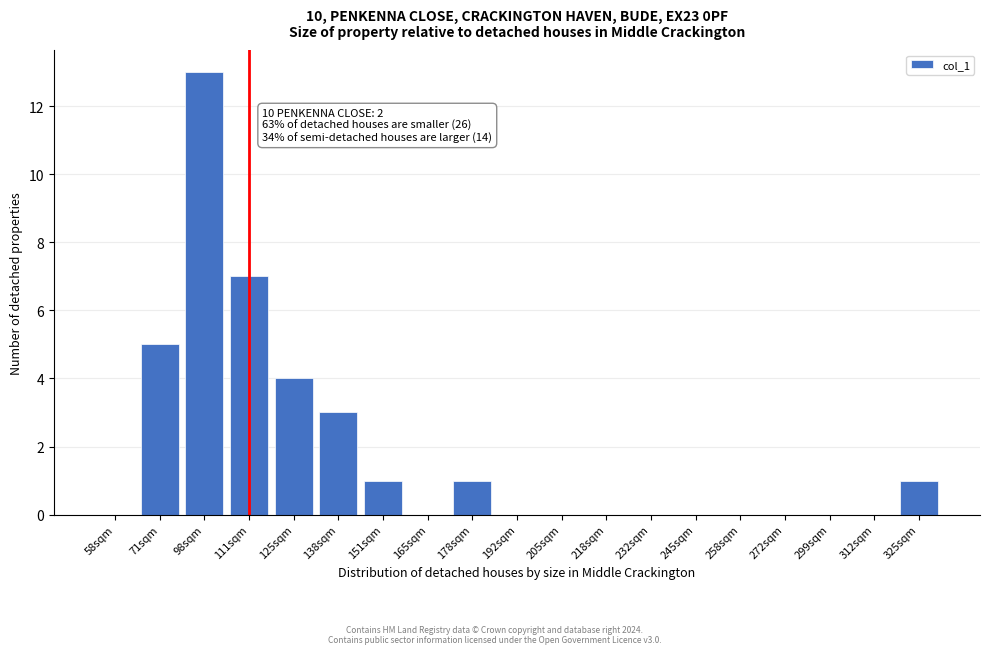

Reading right to left, transcribe all the data shown in this chart.

325sqm=1	312sqm=0	299sqm=0	272sqm=0	258sqm=0	245sqm=0	232sqm=0	218sqm=0	205sqm=0	192sqm=0	178sqm=1	165sqm=0	151sqm=1	138sqm=3	125sqm=4	111sqm=7	98sqm=13	71sqm=5	58sqm=0